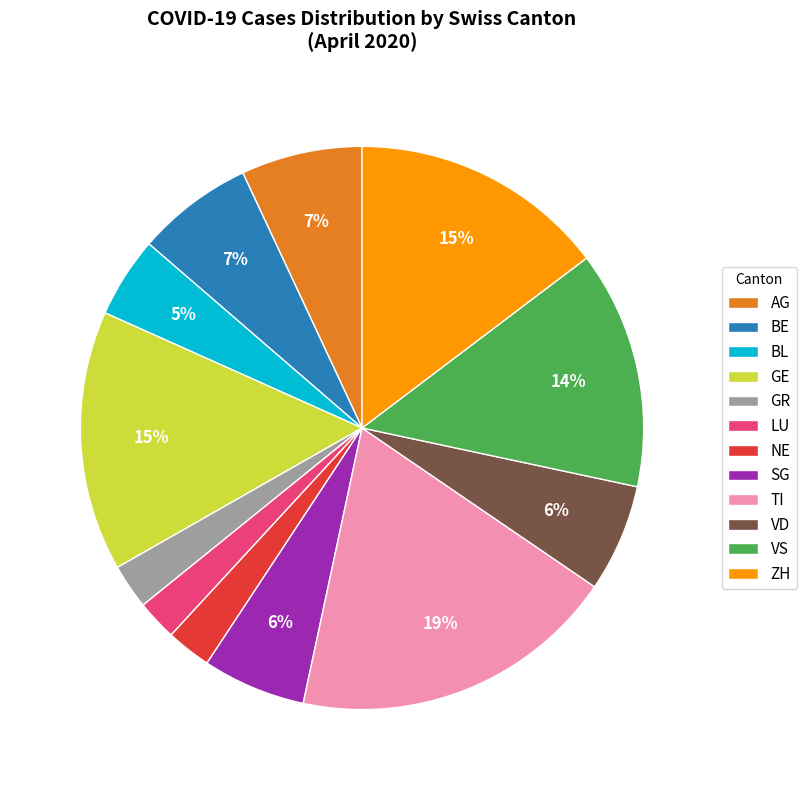

The SG slice represents 1% of the pie. True or false?

False